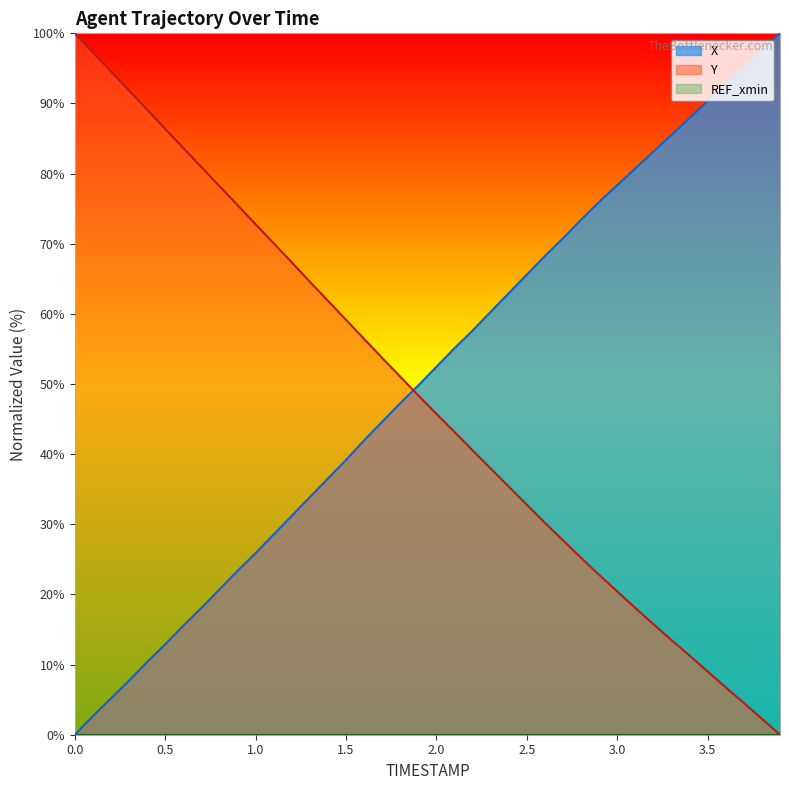

Between 1.0 and 1.4, which series saw the biggest shift?

Y